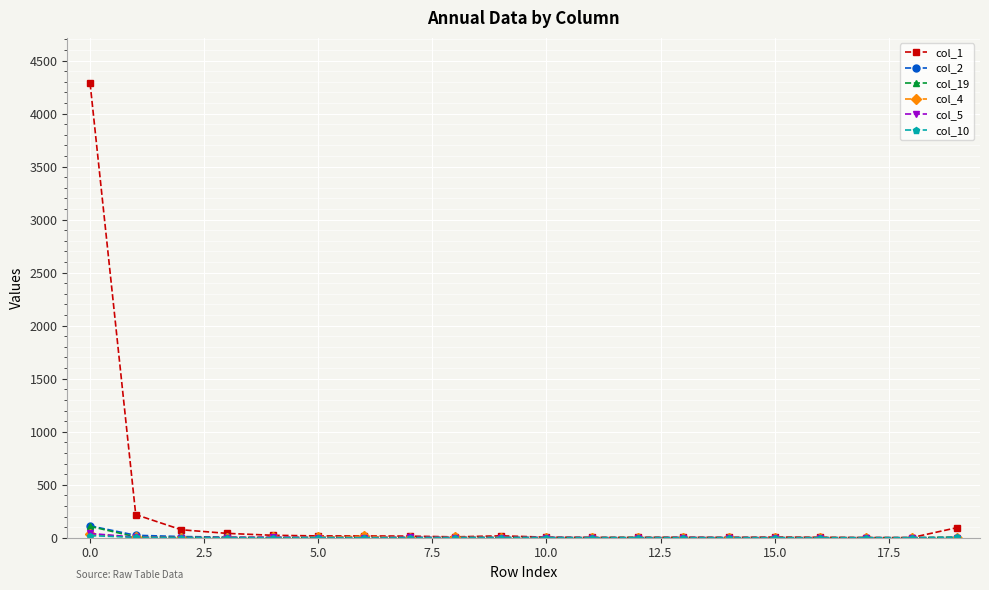

Which series has the largest total across all categories?

col_1